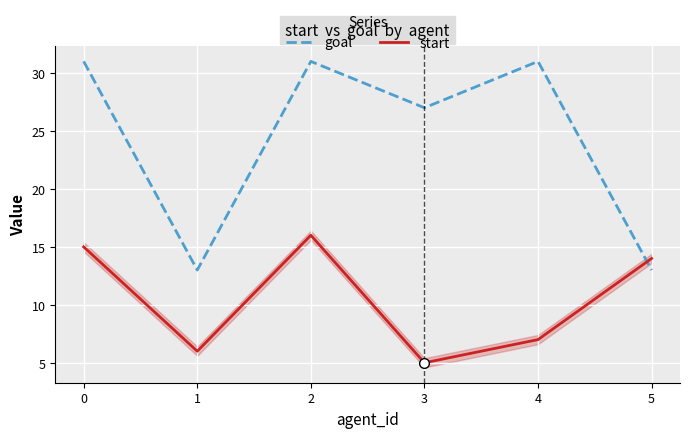

What is the sum of the goal values at 5 and 4?

44